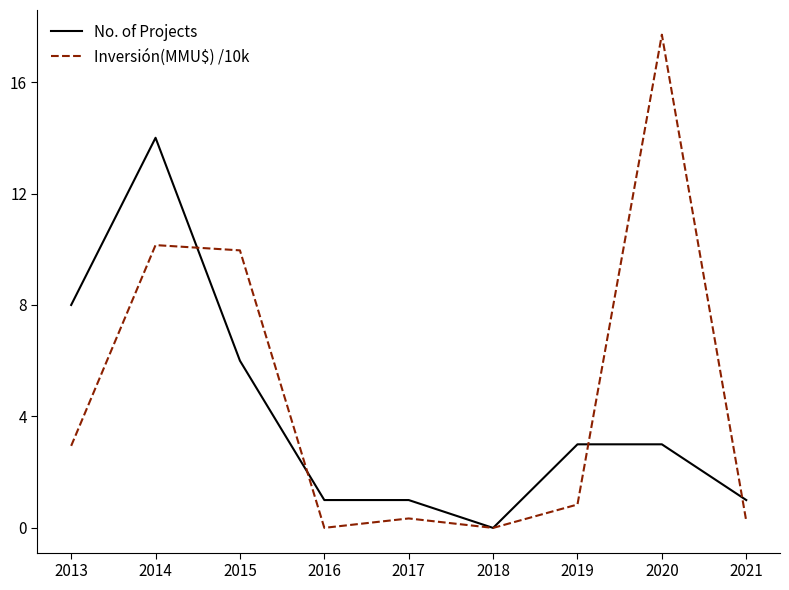

Is the value of Inversión(MMU$) /10k at 2013 greater than the value of No. of Projects at 2016?

Yes